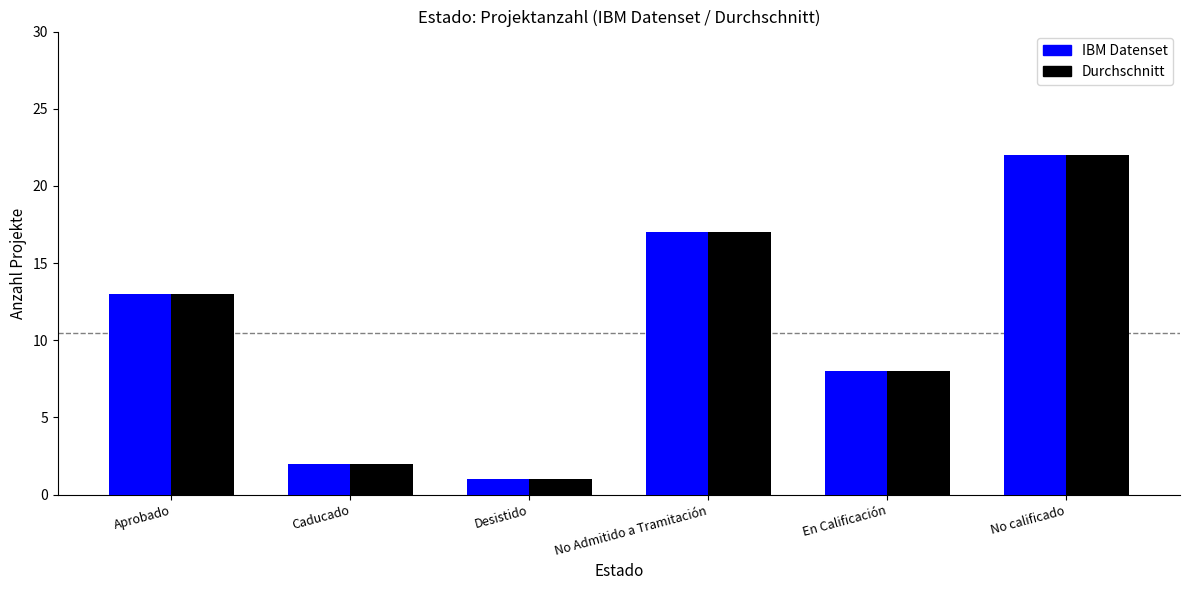

What is the total value across all series at Aprobado?

26